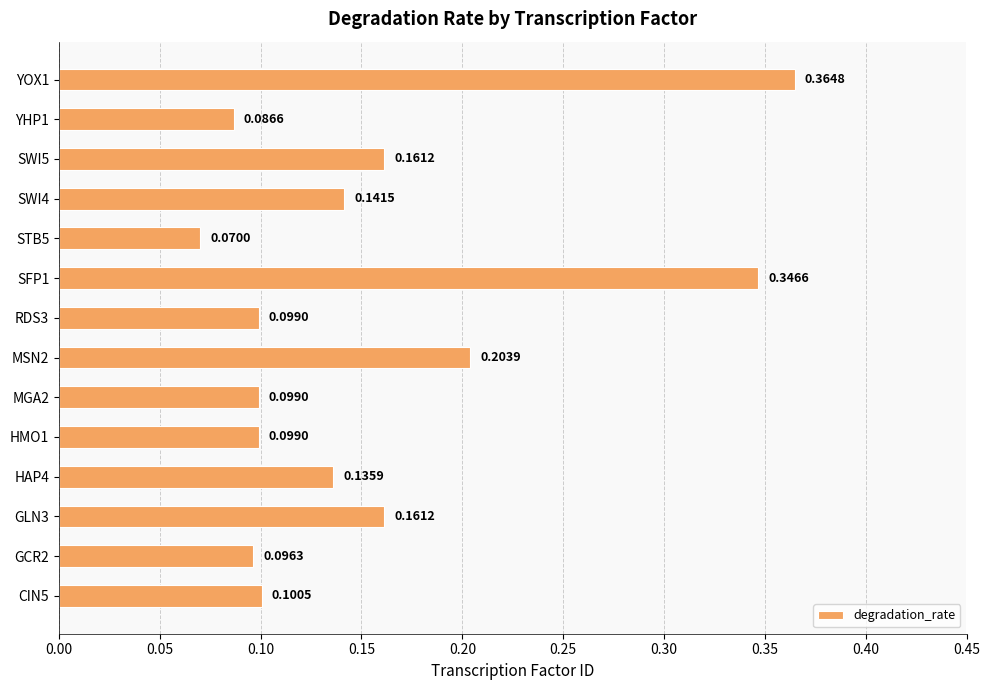

What is the change in value from STB5 to YOX1?

+0.3